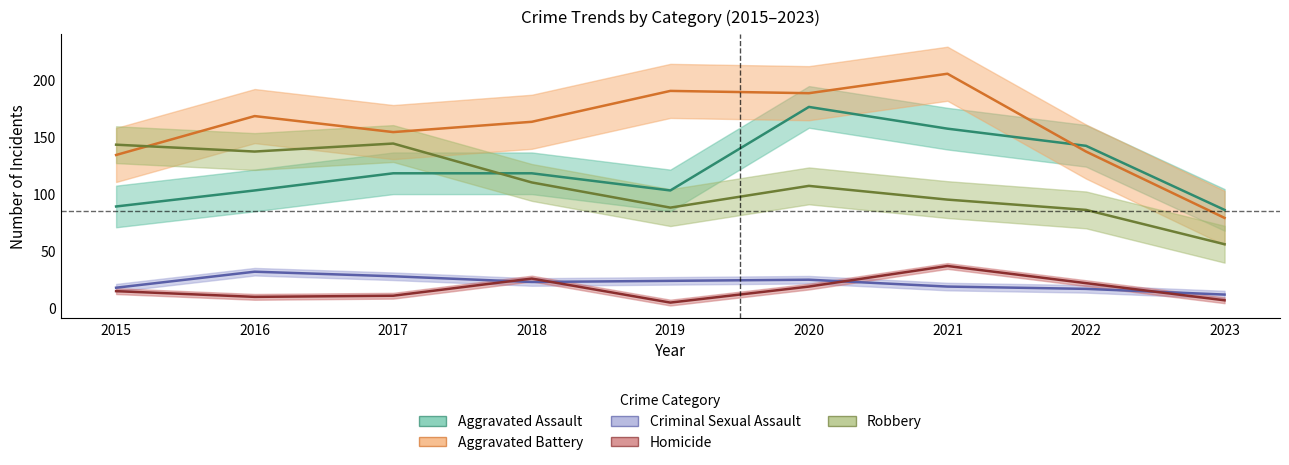

How many interior local valleys does the Homicide series have?

2